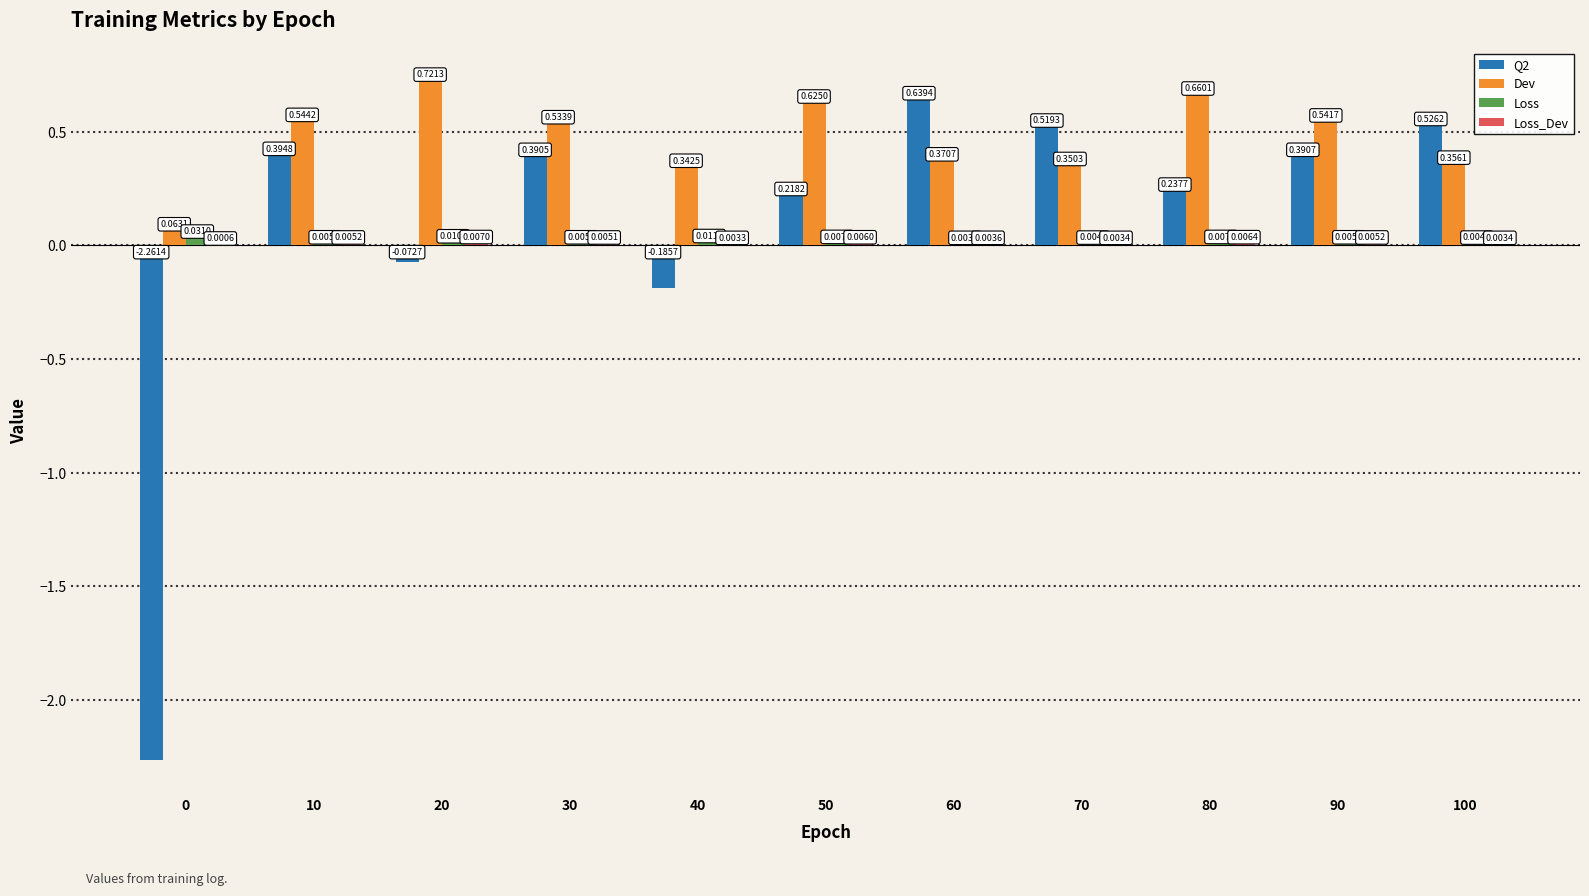

Which series has the largest total across all categories?

Dev